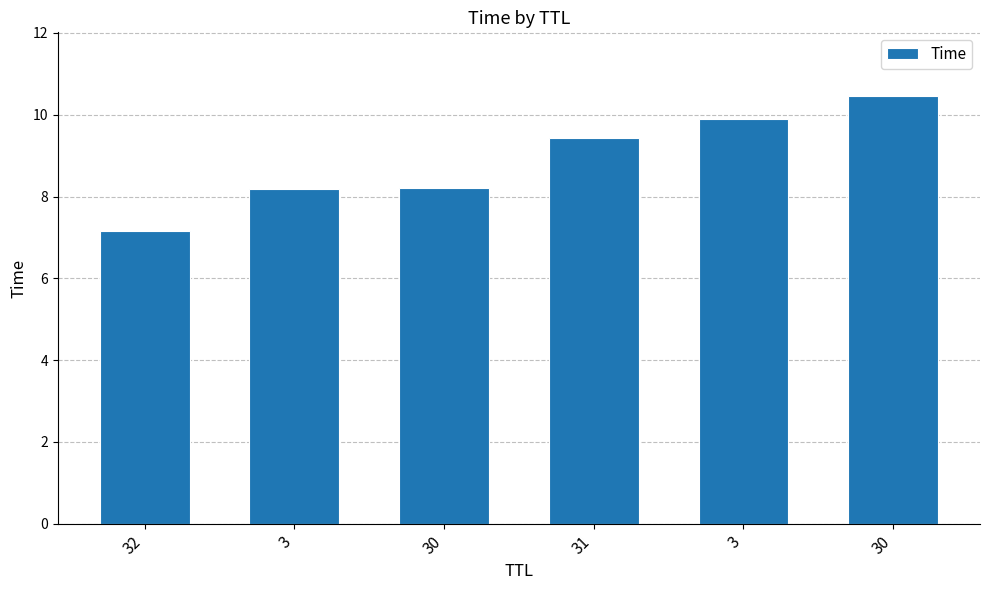

How many bars are there in total?

6